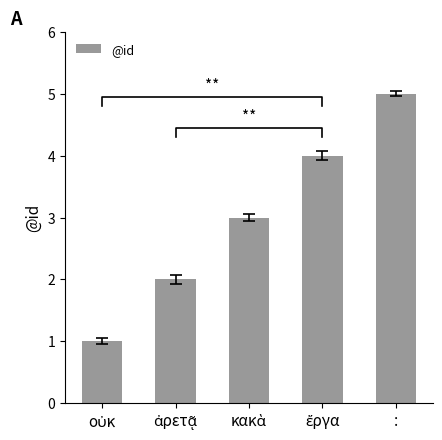

What position from the right is :?

1